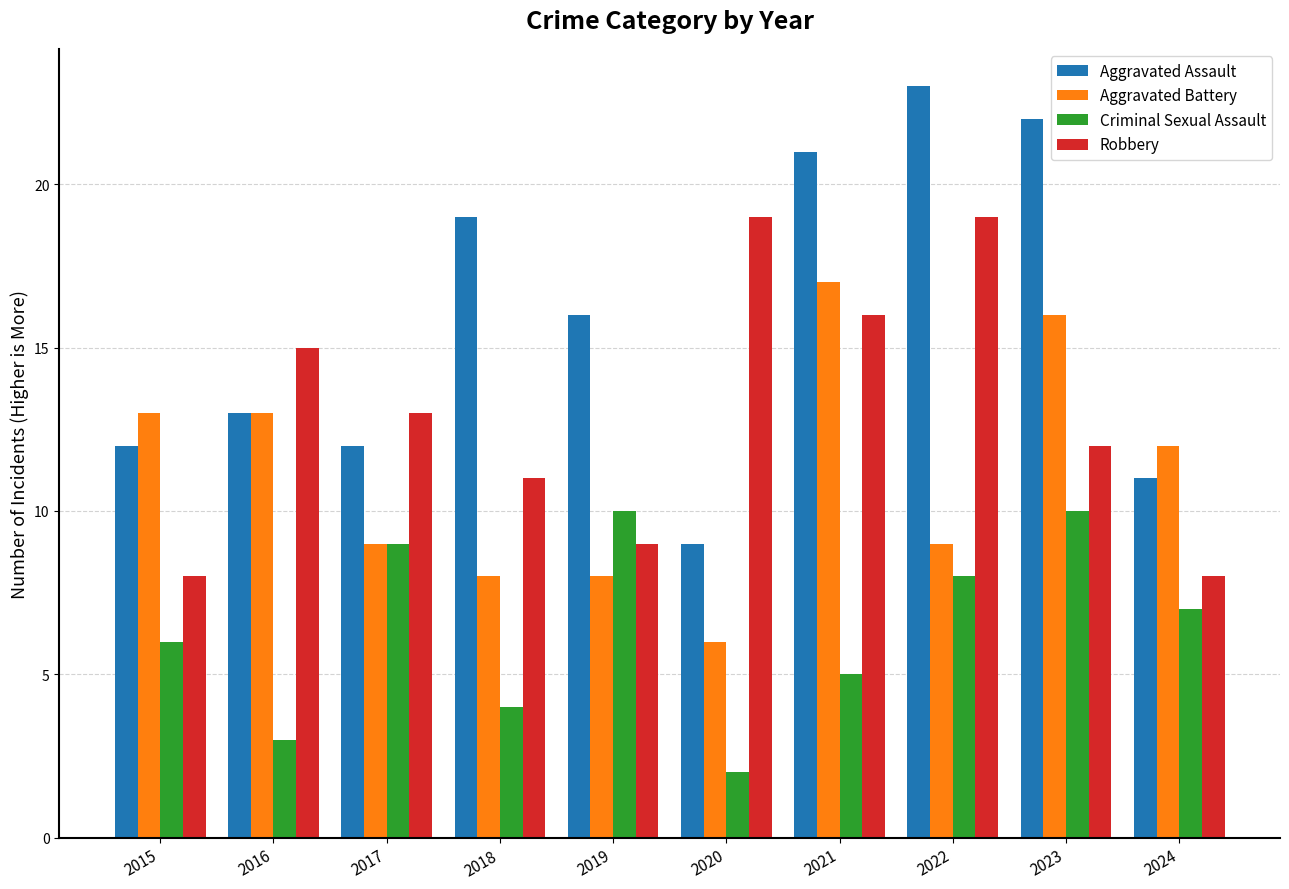

Reading right to left, extract all data points from this chart.

Aggravated Assault: 11	22	23	21	9	16	19	12	13	12
Aggravated Battery: 12	16	9	17	6	8	8	9	13	13
Criminal Sexual Assault: 7	10	8	5	2	10	4	9	3	6
Robbery: 8	12	19	16	19	9	11	13	15	8